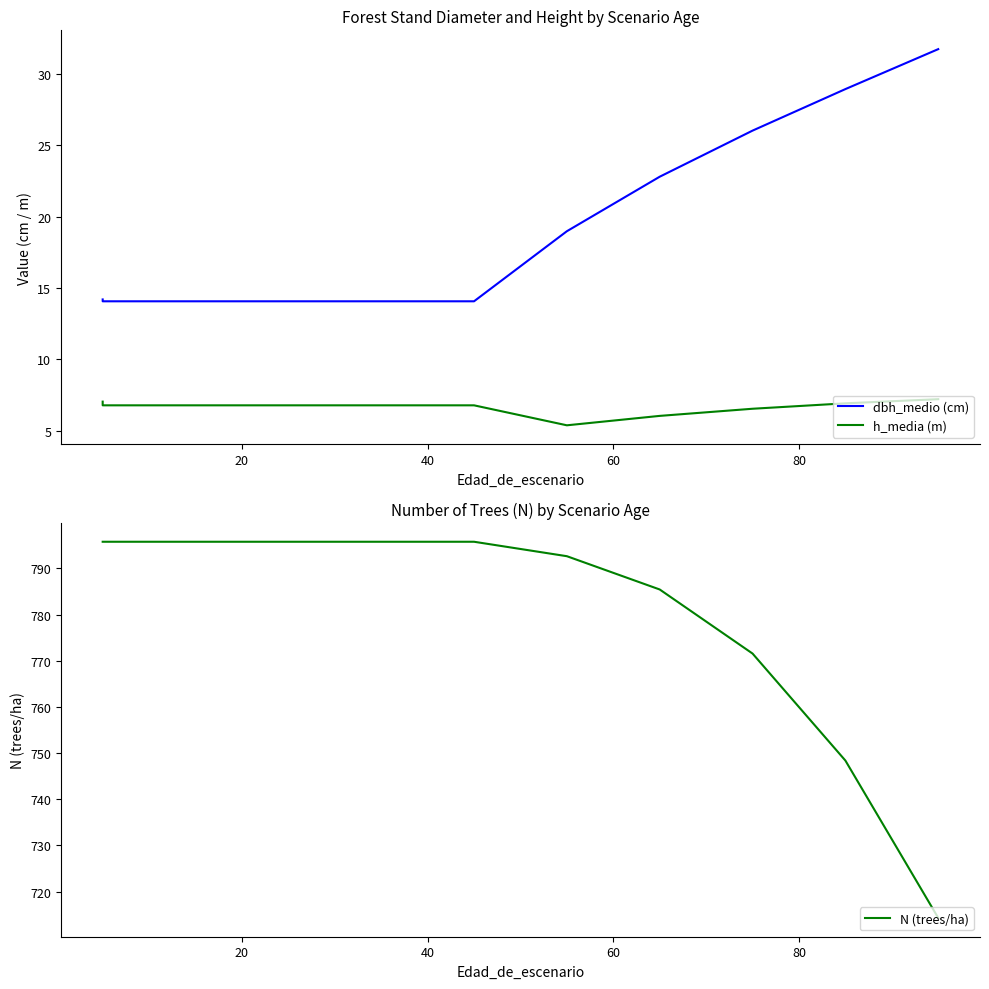

What is the value of the N (trees/ha) point at the 3rd from the left?

795.8